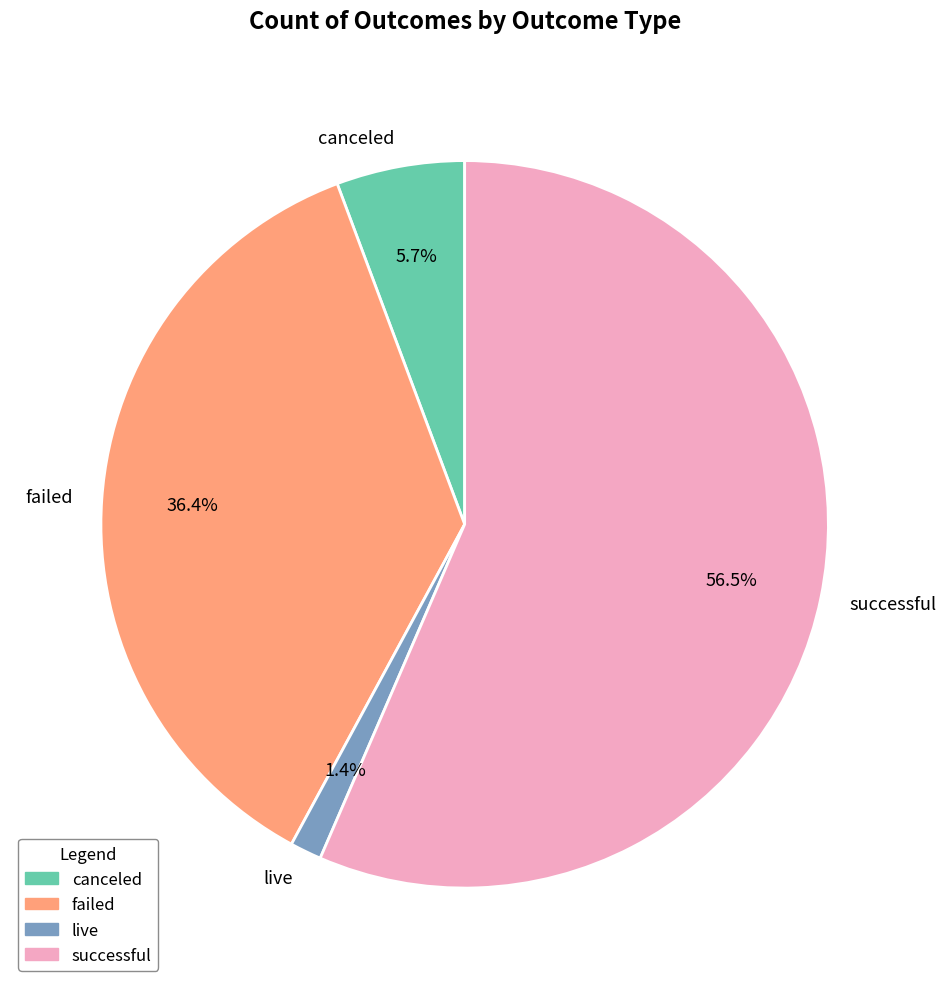

Does any single category account for the majority?

Yes